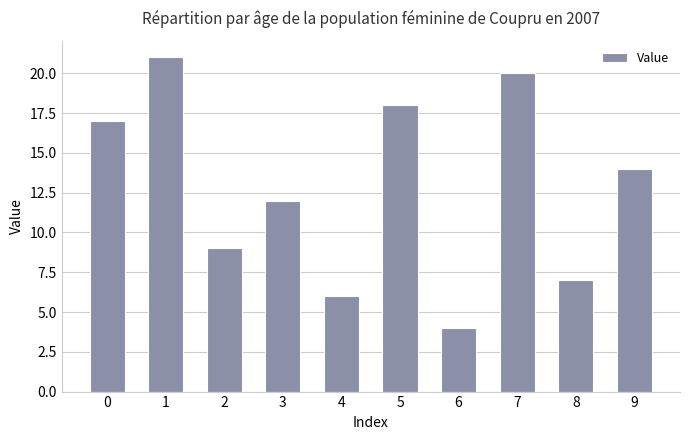

List the labels in order of value, largest first.

1, 7, 5, 0, 9, 3, 2, 8, 4, 6